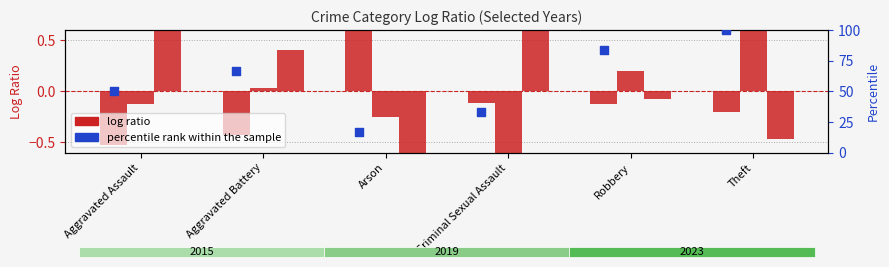

Which series reaches the minimum Y coordinate?

log ratio (2015)